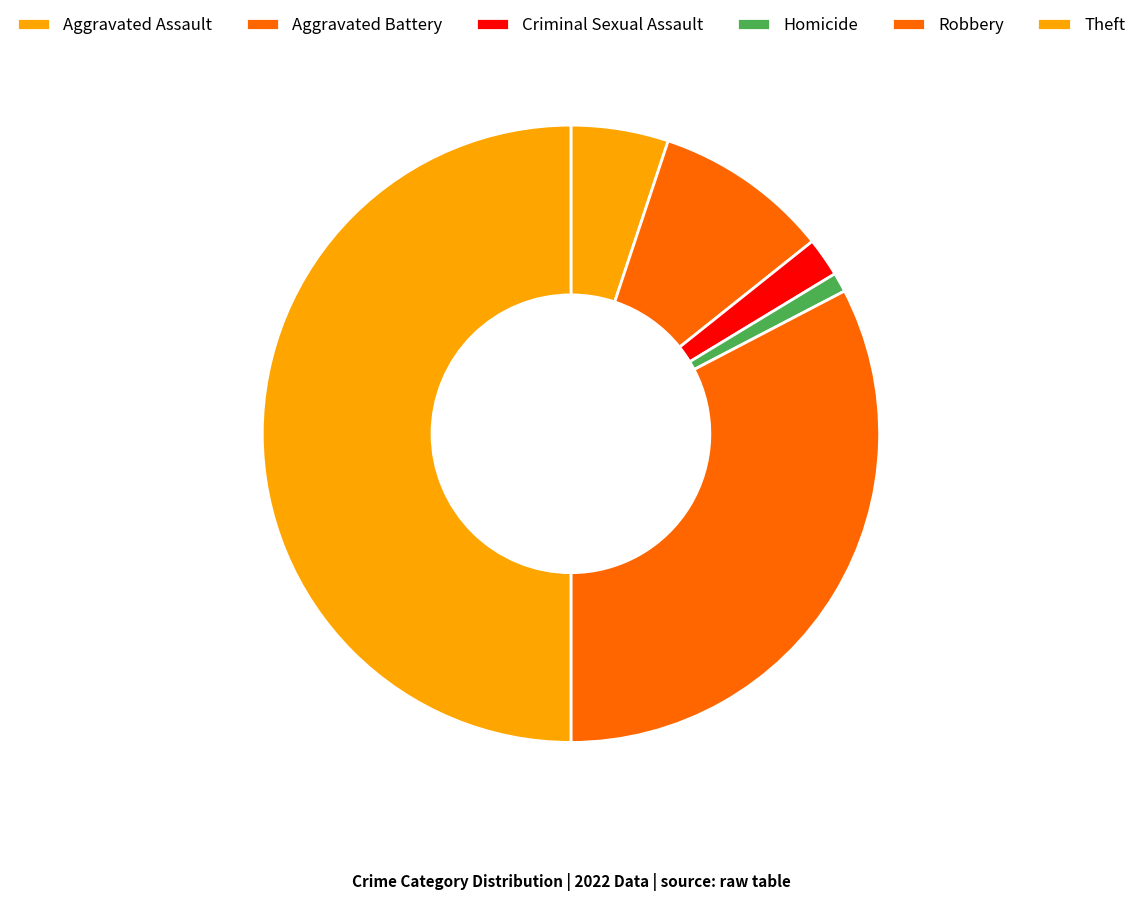

Count the number of slices in the pie.

6